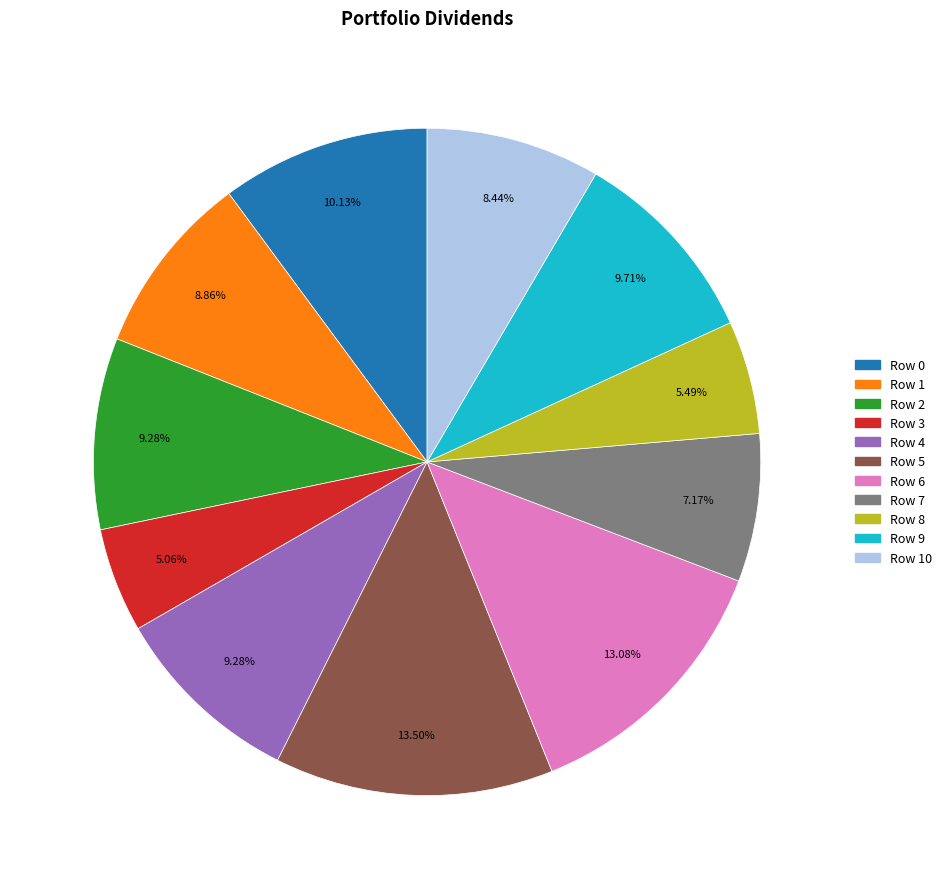

Between Row 1 and Row 0, which is larger?

Row 0